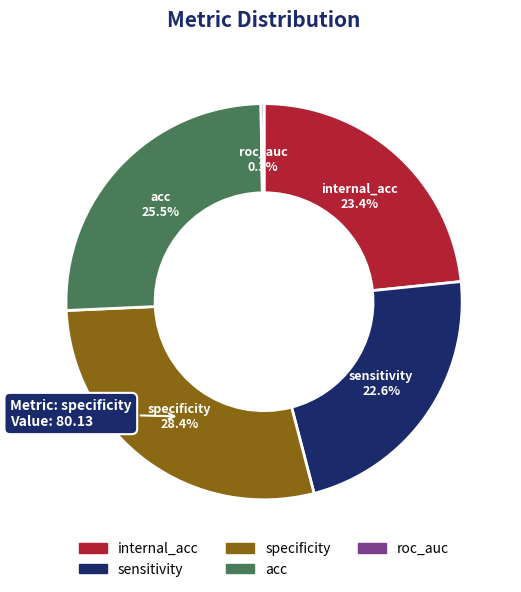

Between acc and specificity, which is larger?

specificity